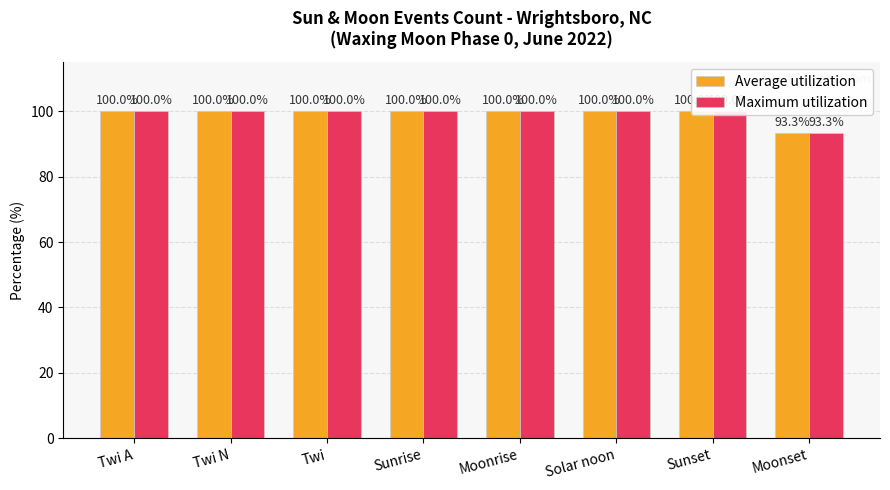

Count the number of data series in this chart.

2